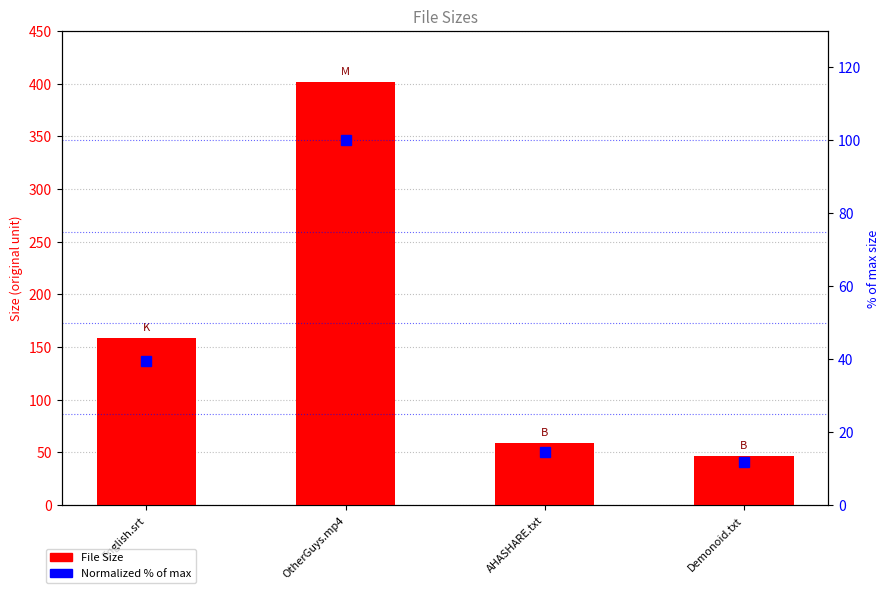

Reading left to right, extract all data points from this chart.

File Size: English.srt=158.6	OtherGuys.mp4=401.5	AHASHARE.txt=59.0	Demonoid.txt=47.0
Normalized % of max: English.srt=39.5	OtherGuys.mp4=100.0	AHASHARE.txt=14.7	Demonoid.txt=11.7